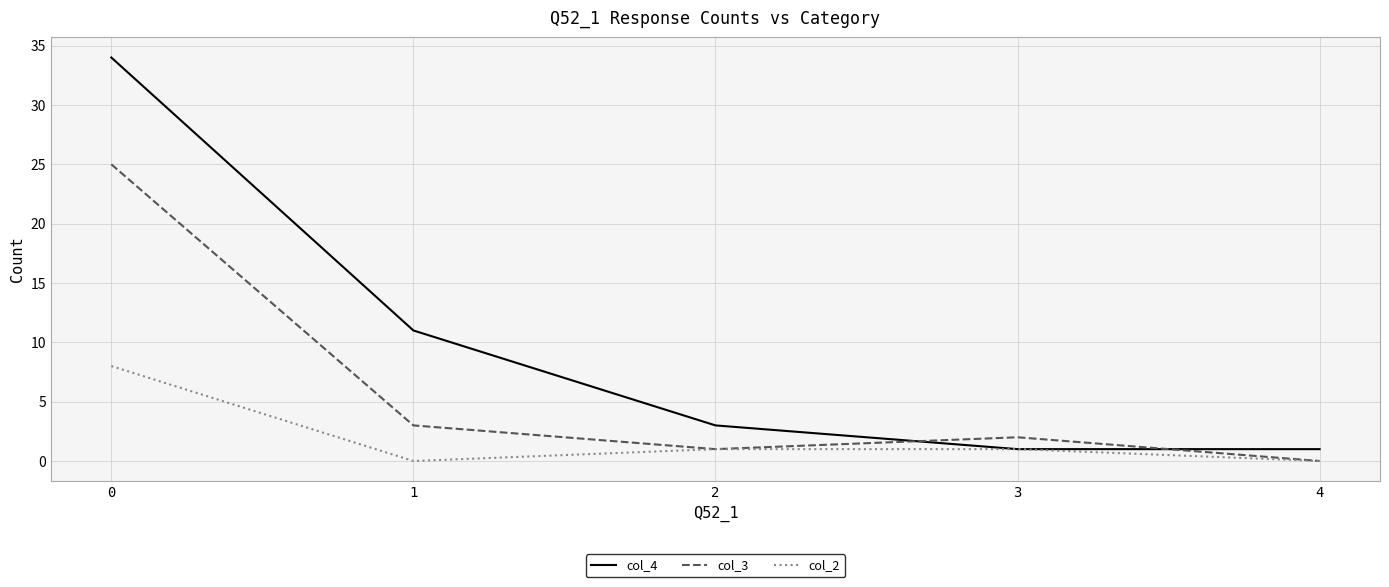

Reading left to right, transcribe all the data shown in this chart.

col_4: 34	11	3	1	1
col_3: 25	3	1	2	0
col_2: 8	0	1	1	0